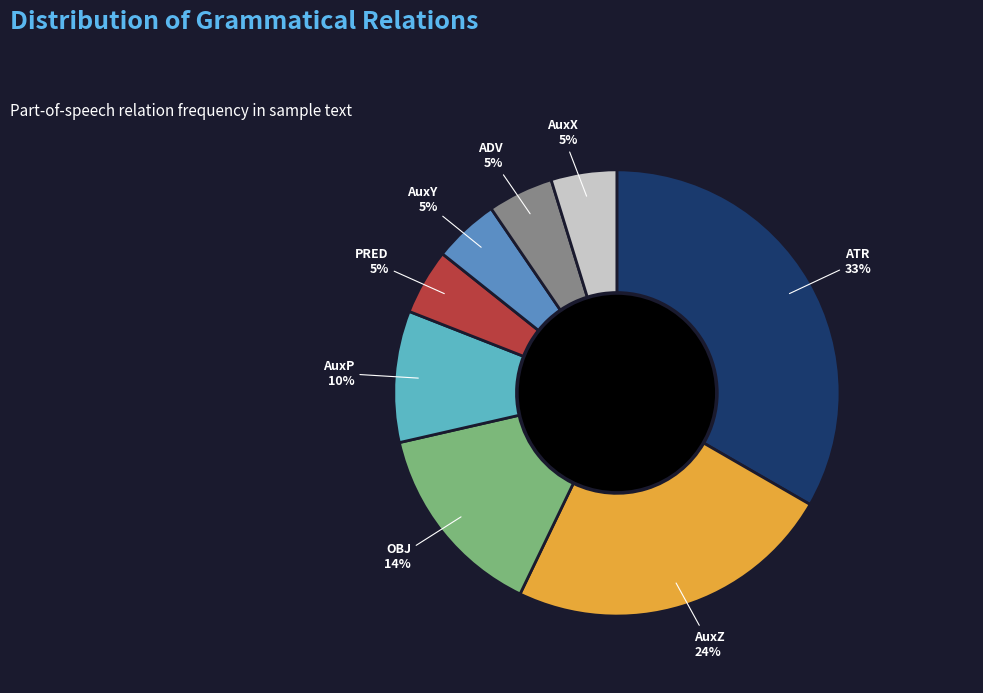

Does AuxY account for over 50% of the chart?

No